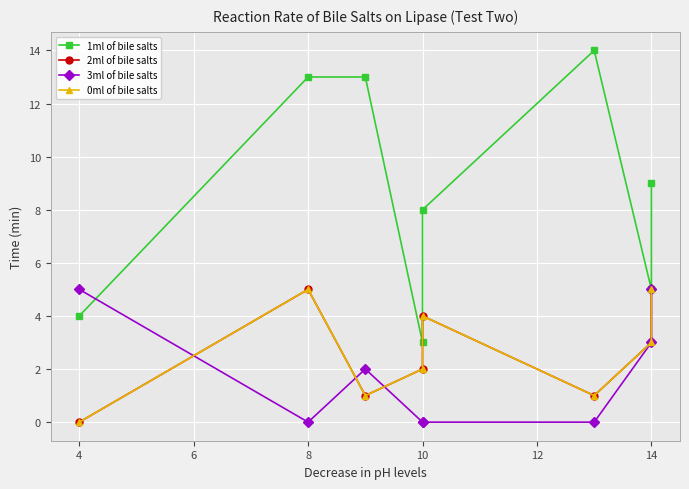

What is the average value of the 2ml of bile salts series?

3